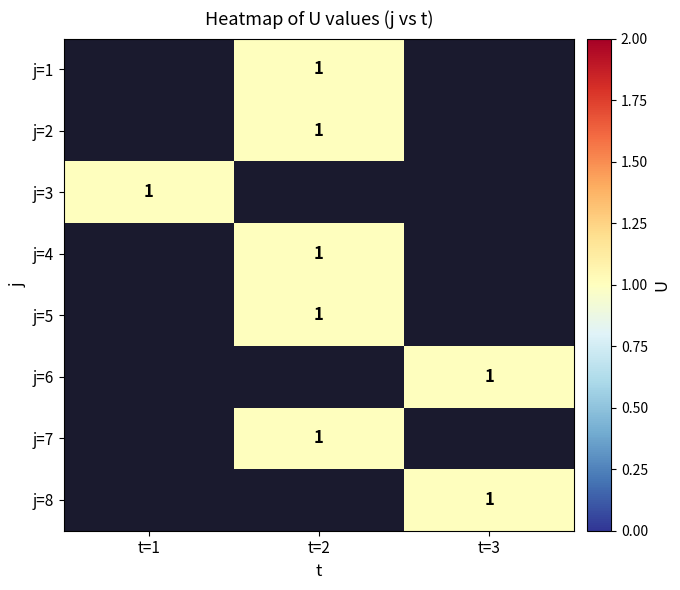

List the series in order of their overall mean, highest first.

j=1, j=2, j=3, j=4, j=5, j=6, j=7, j=8